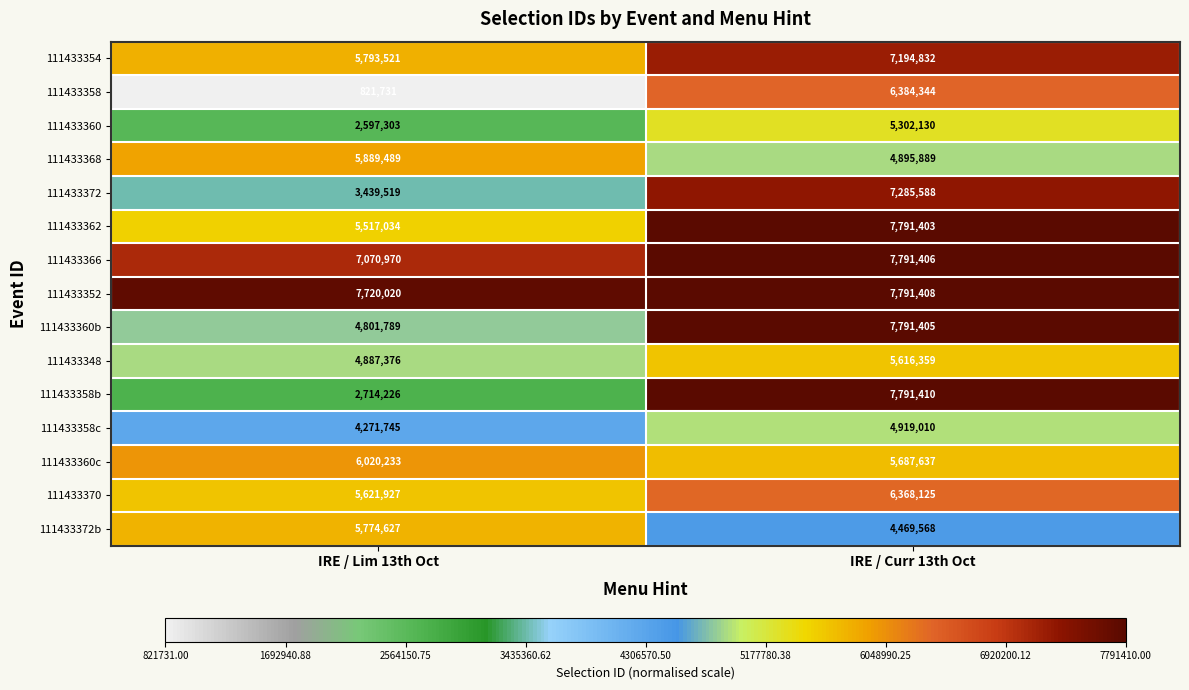

Which series has the largest range (max minus min)?

111433358